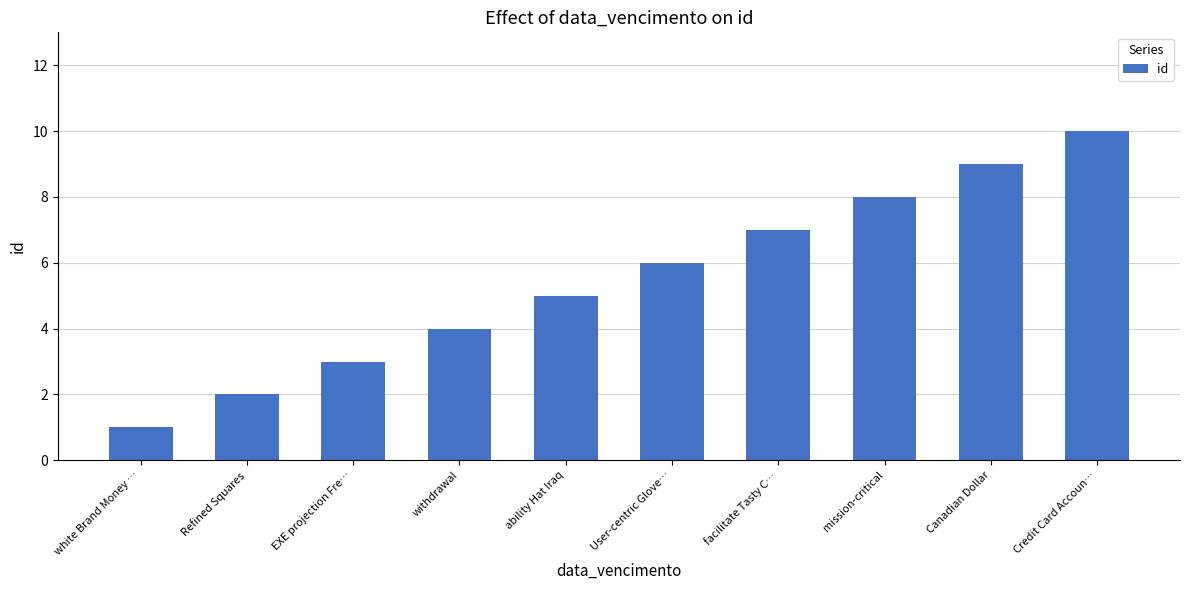

Count the values in the range 3 to 8.

6